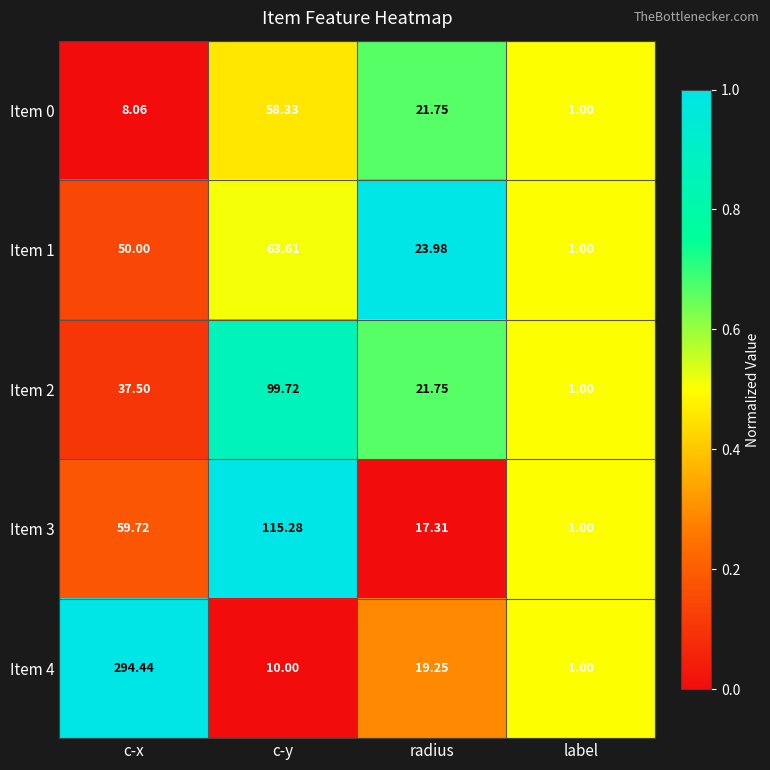

Is the value of Item 1 at c-x greater than the value of Item 4 at label?

Yes